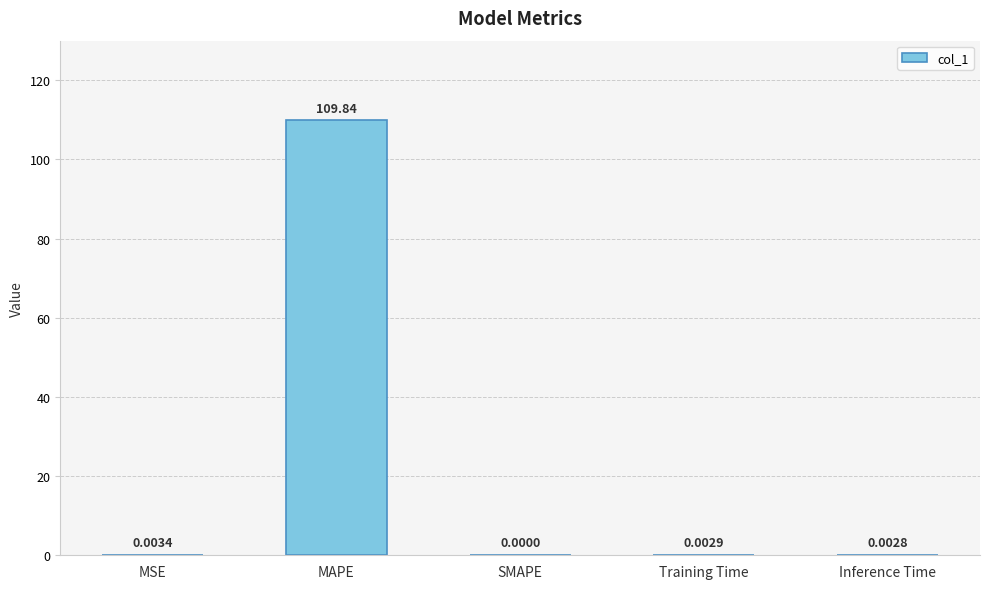

At which category does the chart reach its peak across all series?

MAPE